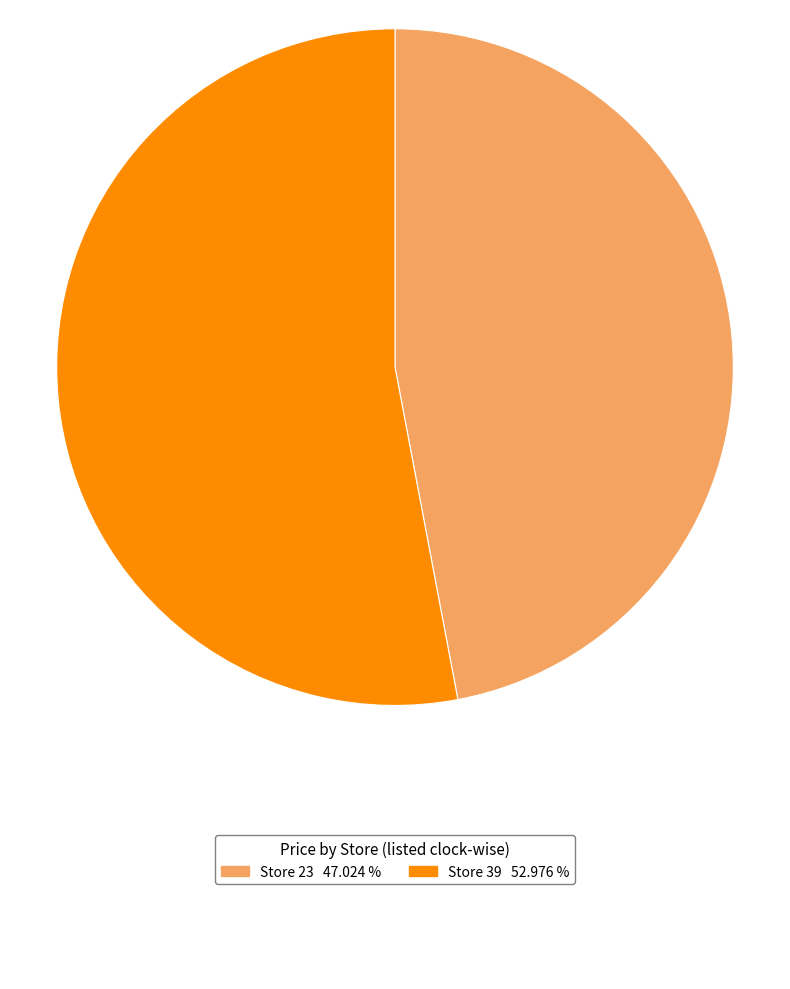

Is there a majority slice in this chart?

Yes